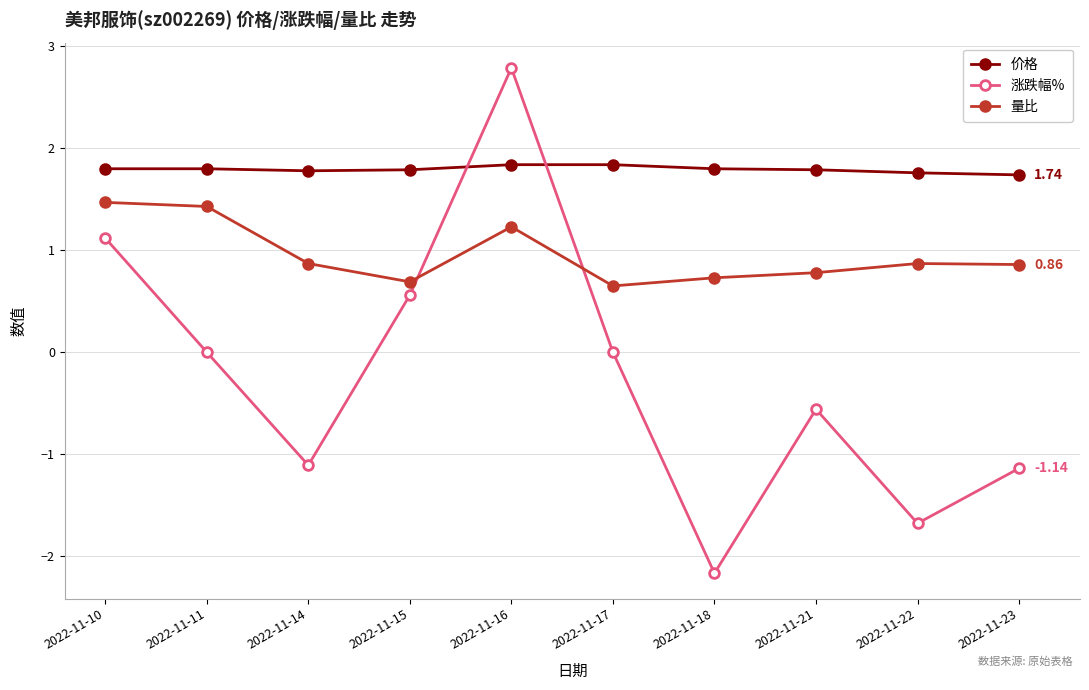

In 涨跌幅%, how many points are higher than both neighbors (excluding endpoints)?

2